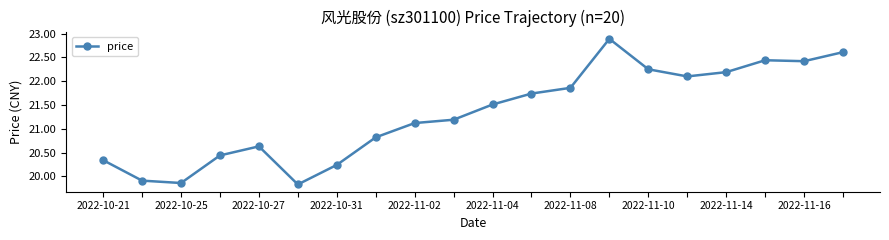

True or false: the data has more than 0 interior local peaks.

True